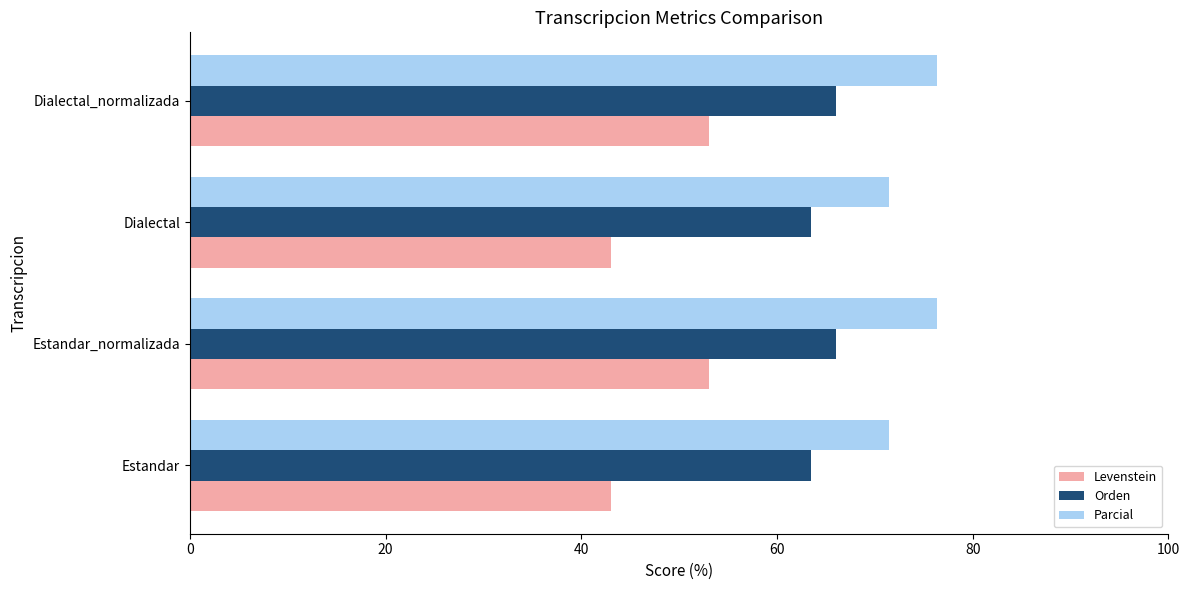

True or false: Orden has a value of 63.5 at Dialectal.

True